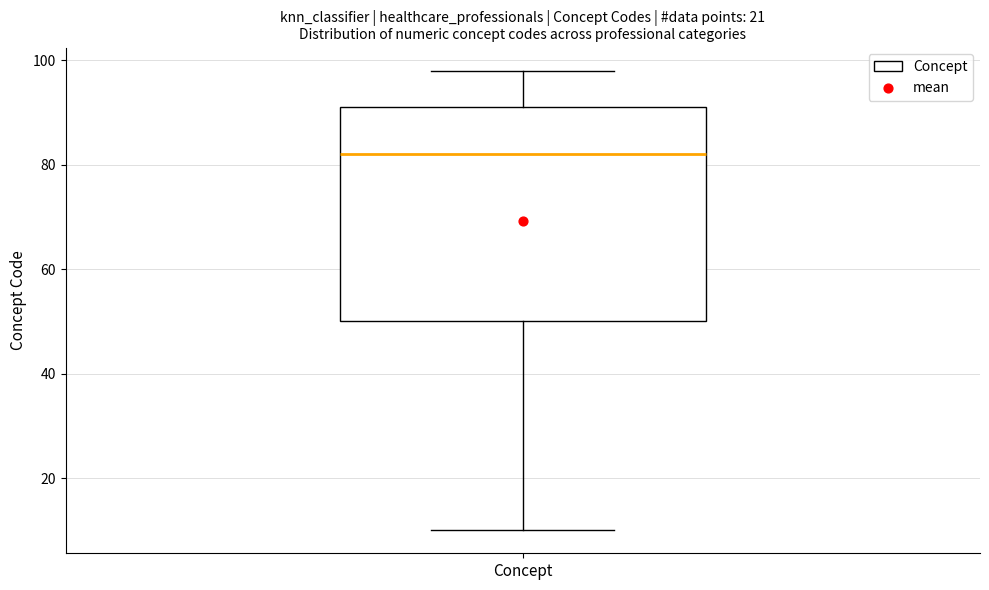

Read this box plot against the y-axis: the position of the median line, the range covered by the box, and the ends of both whiskers. The values are not printed on the chart, so give them approximately, as read against the axis.

median 82, box 50 to 92, whiskers 10 to 98